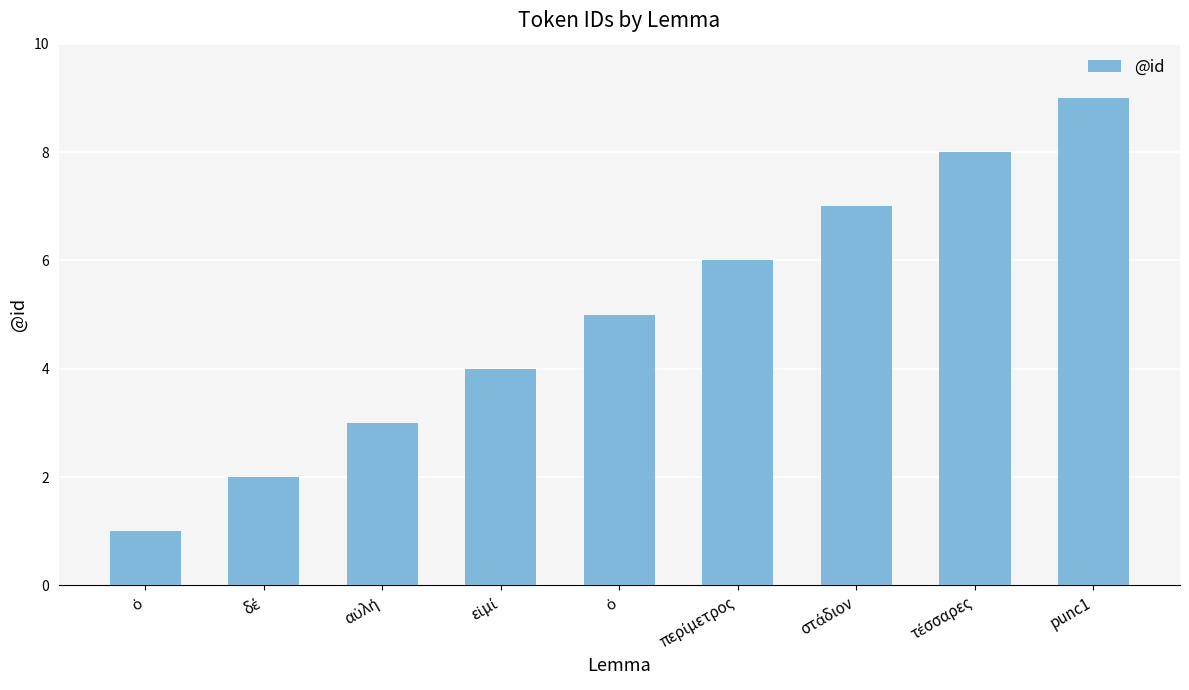

At which category does the chart reach its minimum across all series?

ὁ